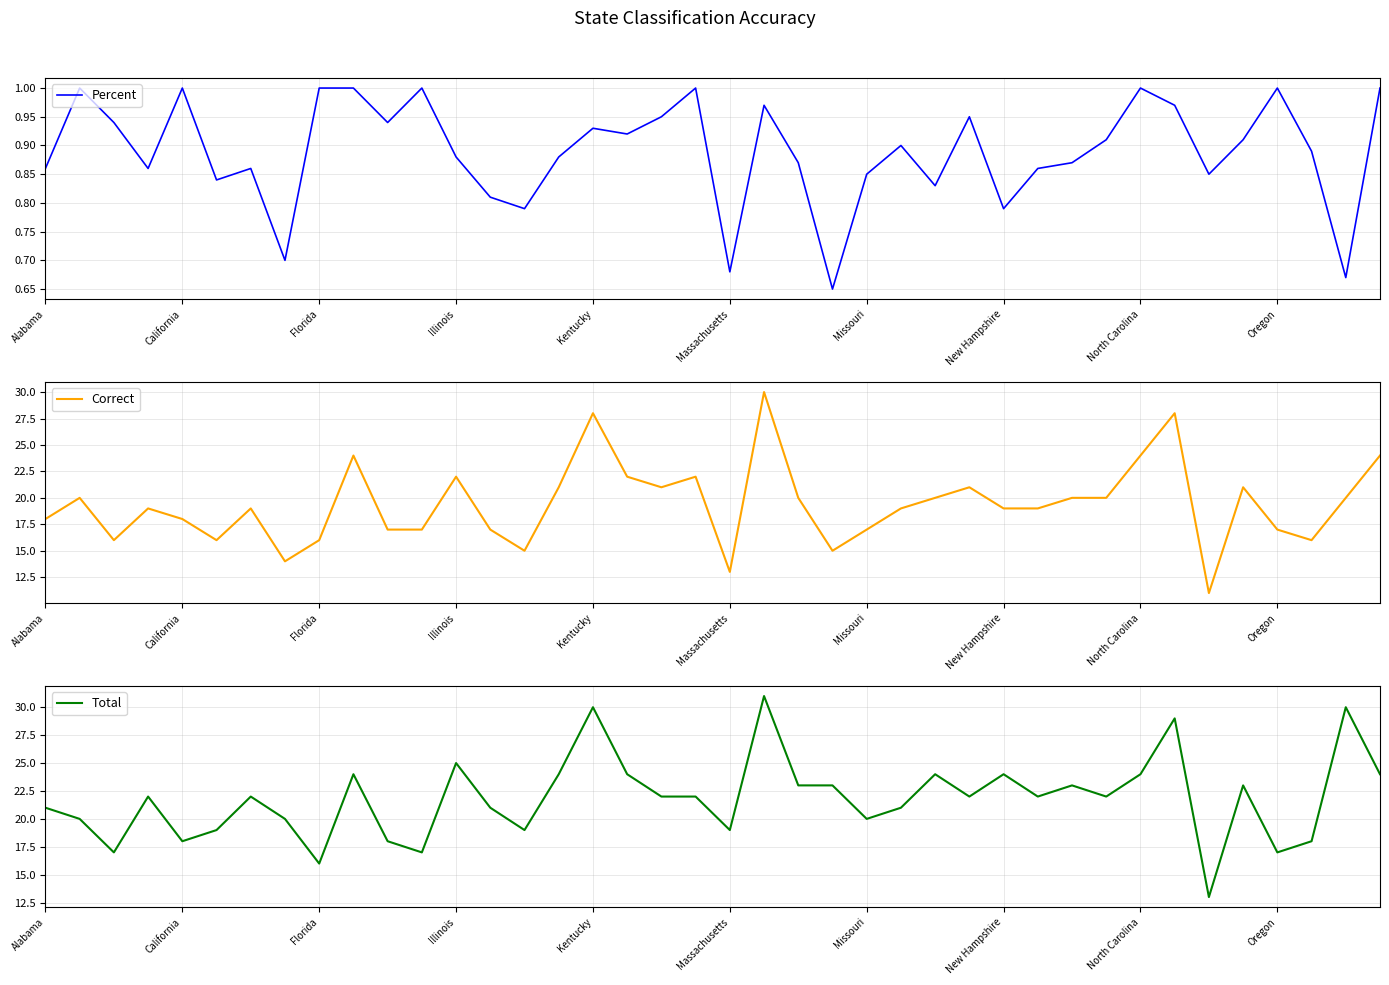

What is the lowest value of the Correct series?

11